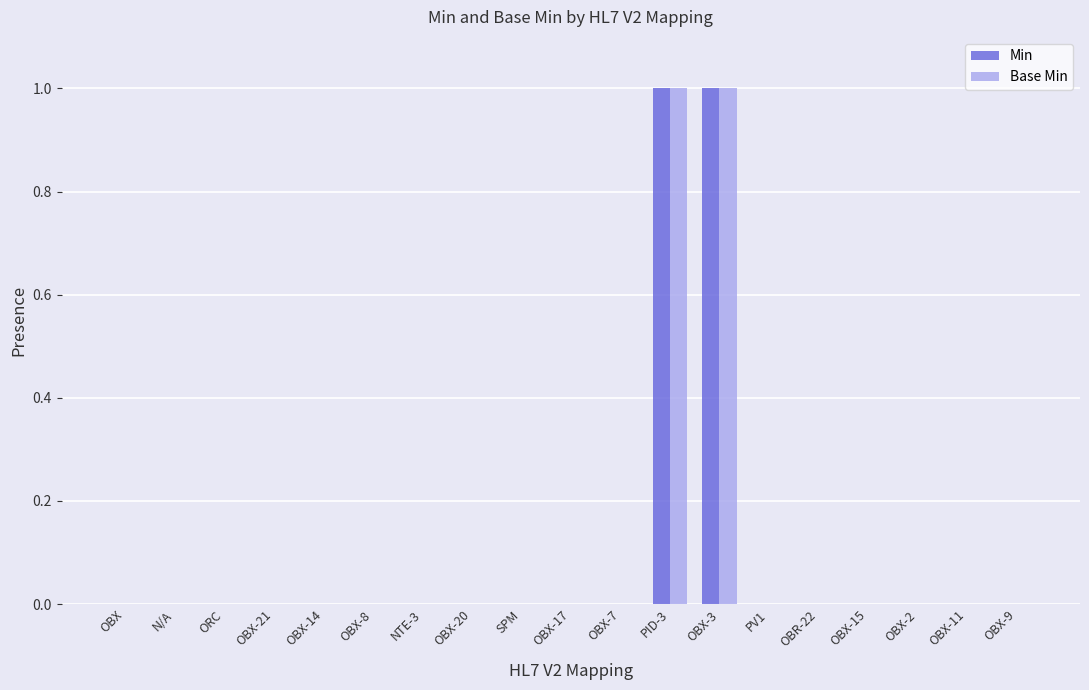

The Min series shows 2 at PID-3. True or false?

False